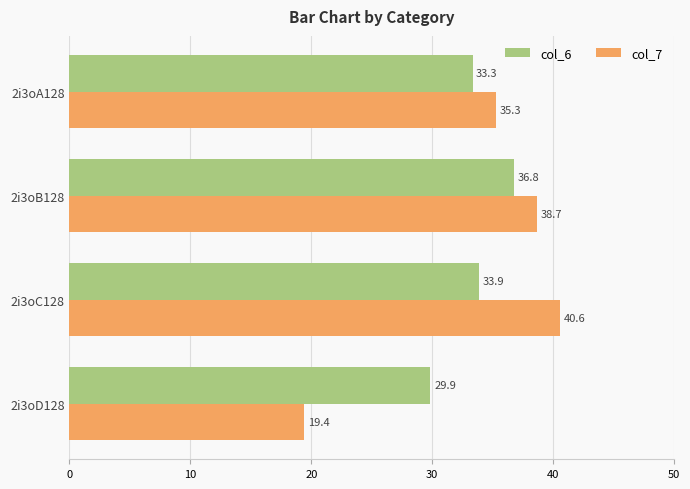

Rank the series by their maximum value, from lowest to highest.

col_6, col_7